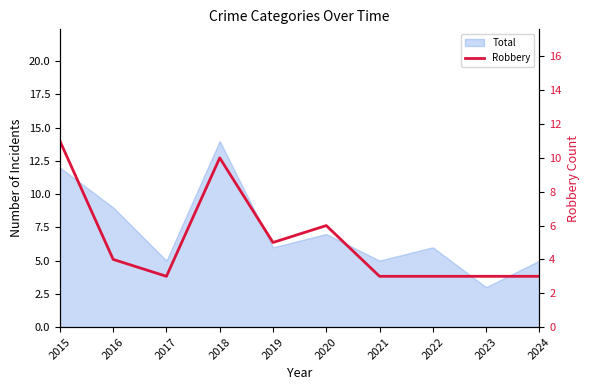

Where does the data first go above 4?

2015